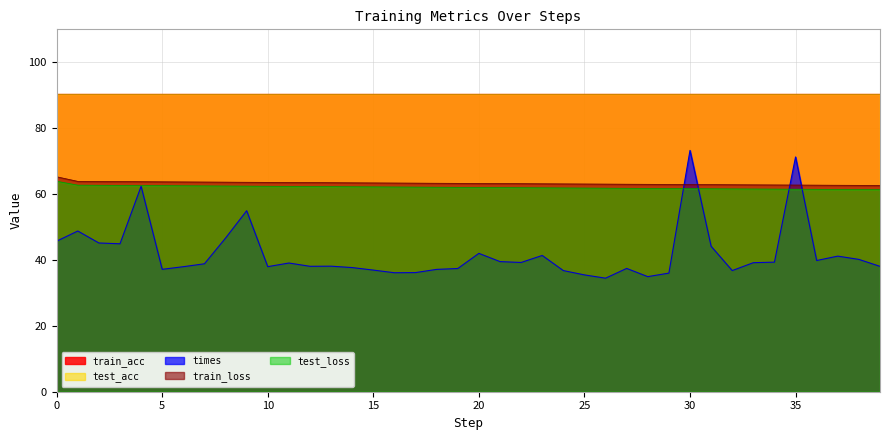

Which category has the lowest value in the train_loss series?

39